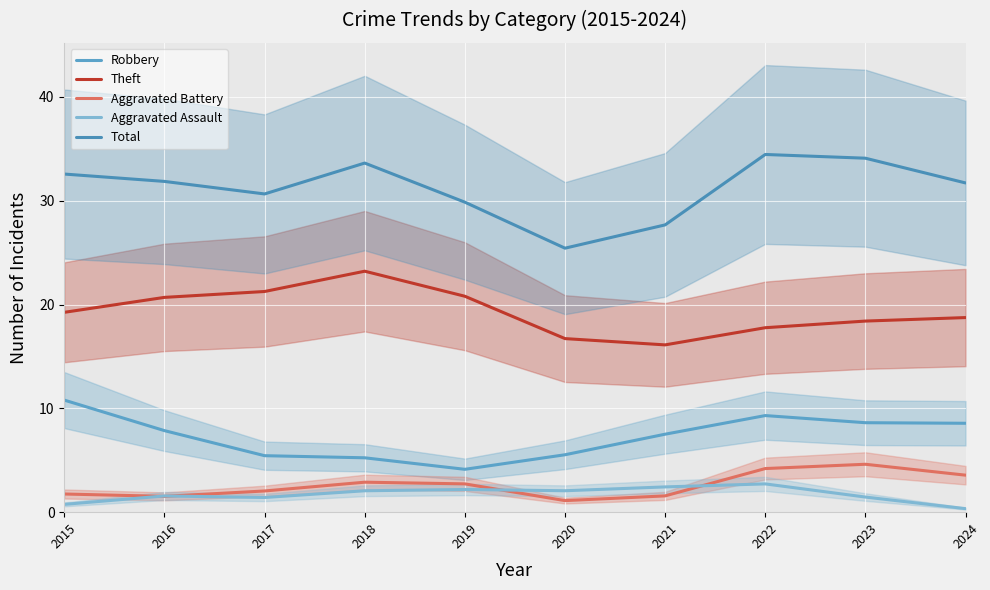

How many lines are shown in the chart?

5